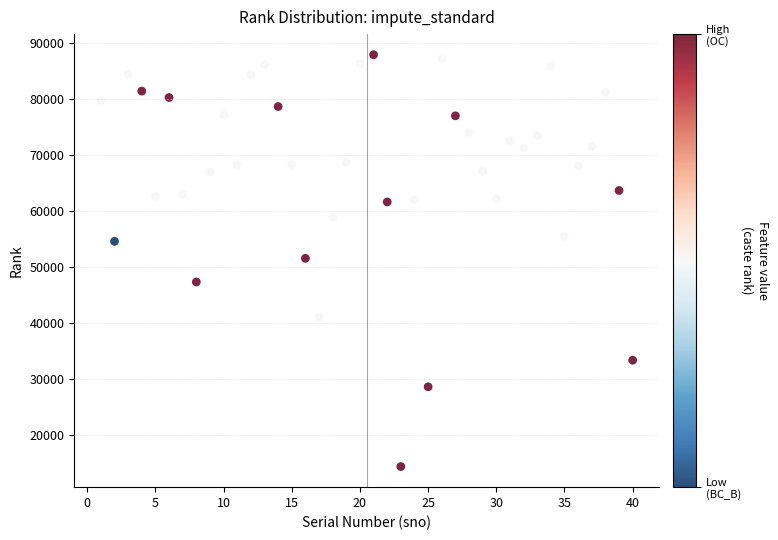

What is the range of Y values (max minus min)?

73624